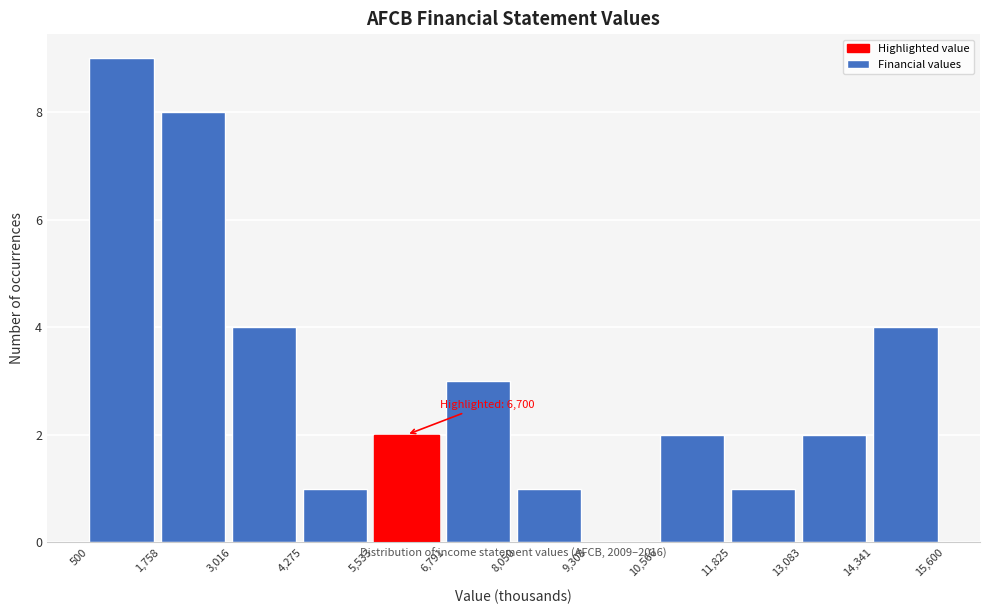

Which range on the x-axis has the tallest bar?

500 to 1,758